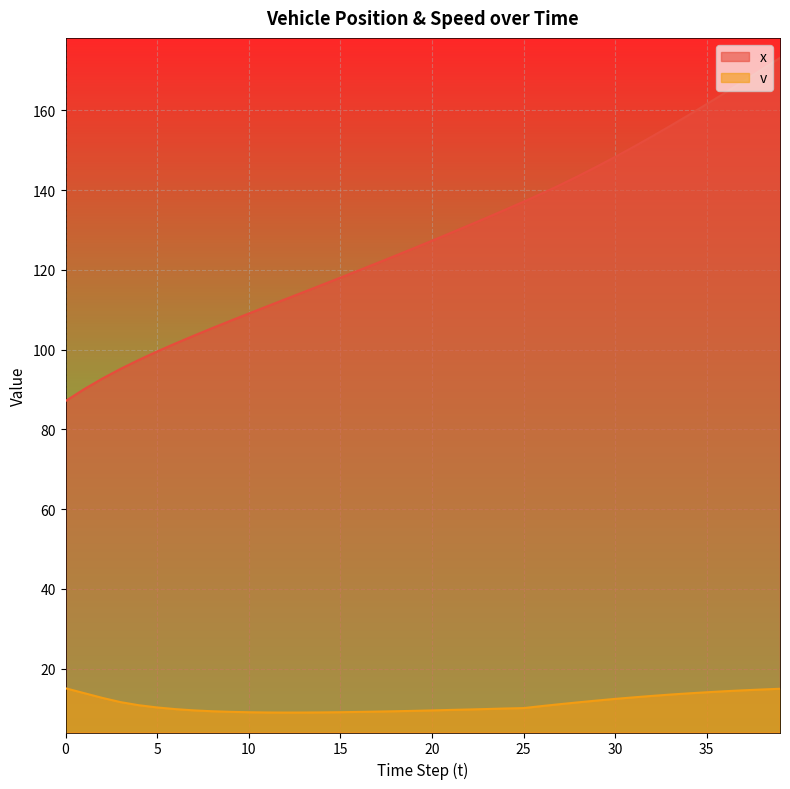

Which has a higher value, 6 or 4?

6